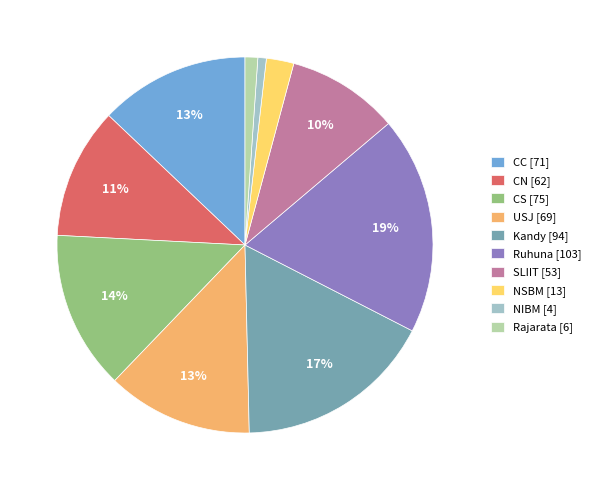

What percentage is the NIBM slice, to the nearest percent?

1%